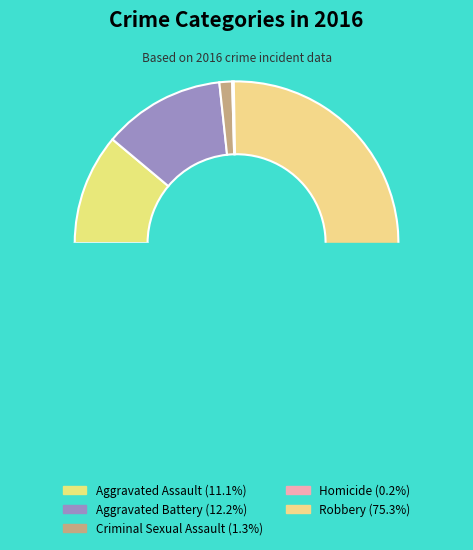

Is it true that Homicide is 14% of the pie?

False